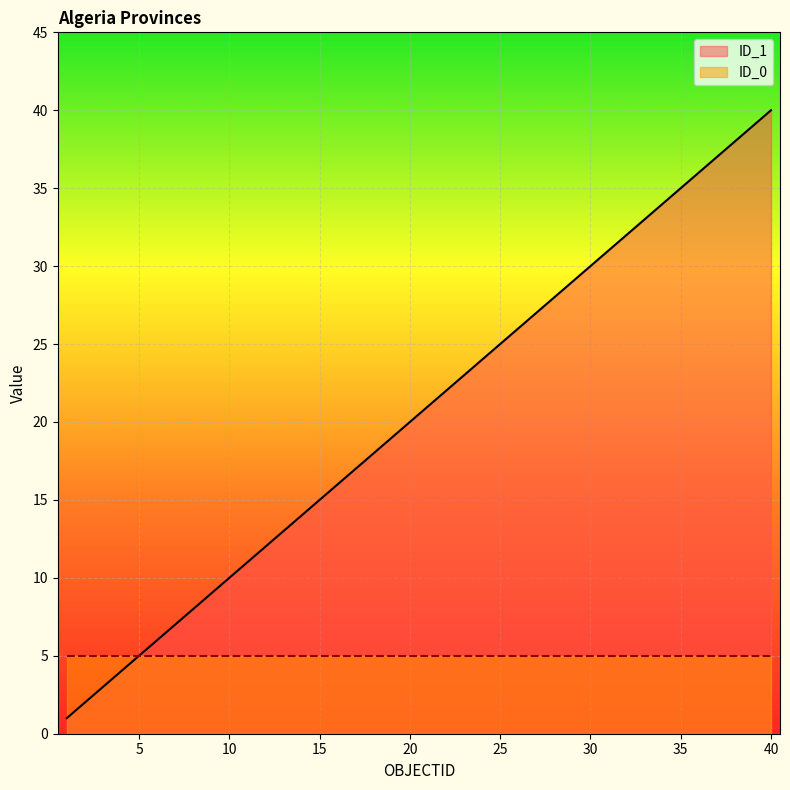

How many distinct data groups are displayed?

2